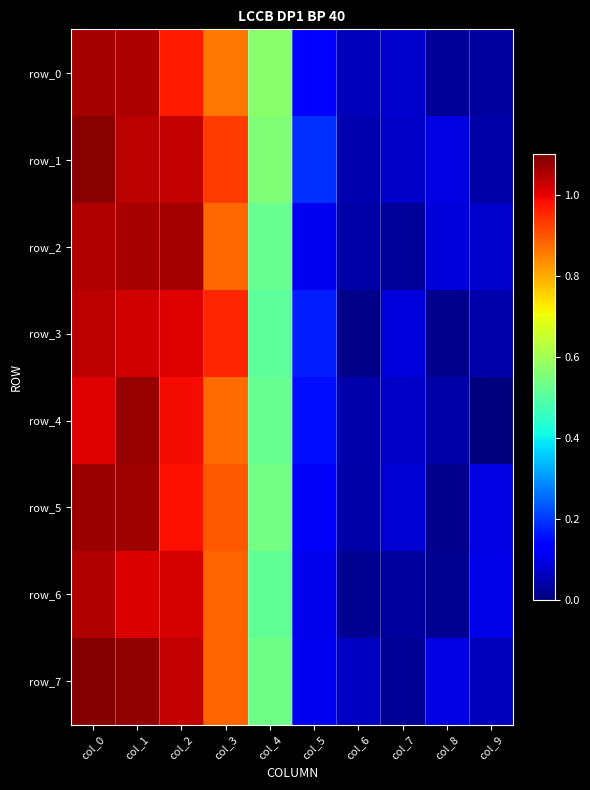

At which category is the sum across all series the highest?

col_0